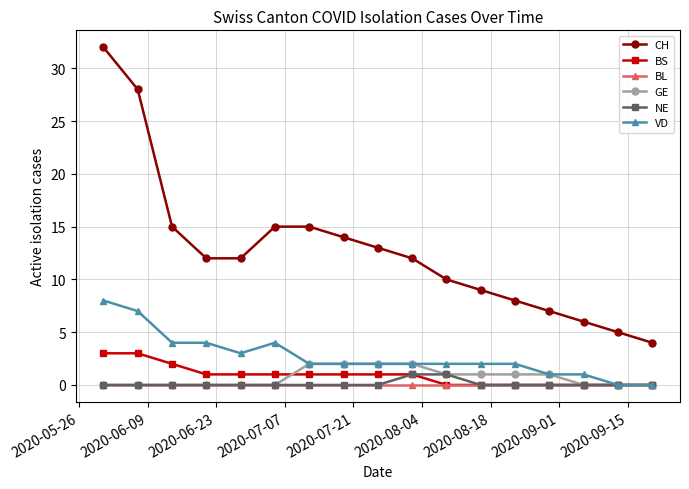

What is the greatest value displayed?

32